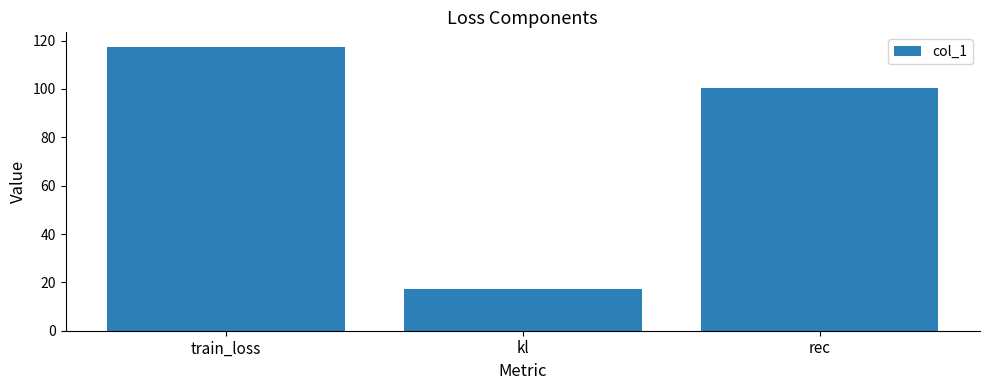

Reading left to right, extract all data points from this chart.

train_loss=117.5	kl=17.3	rec=100.2